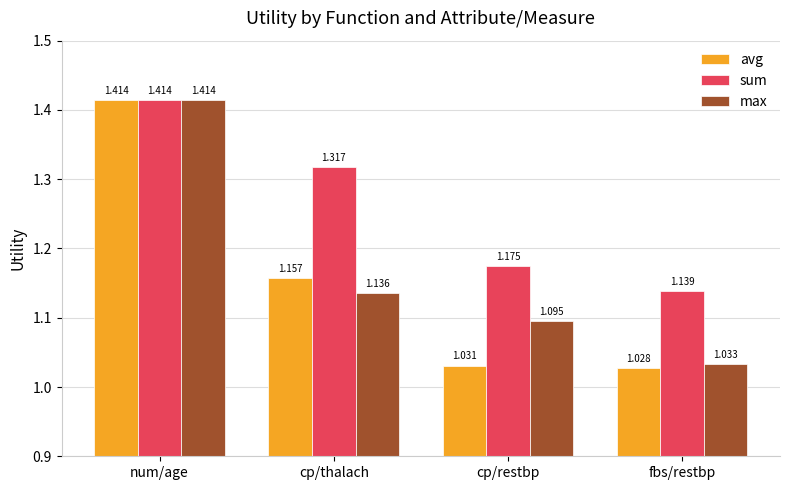

At which label is avg closest to 1?

fbs/restbp